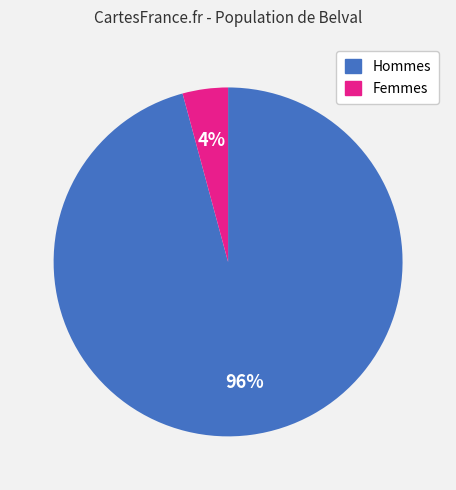

To the nearest percent, what is the average slice percentage?

50%